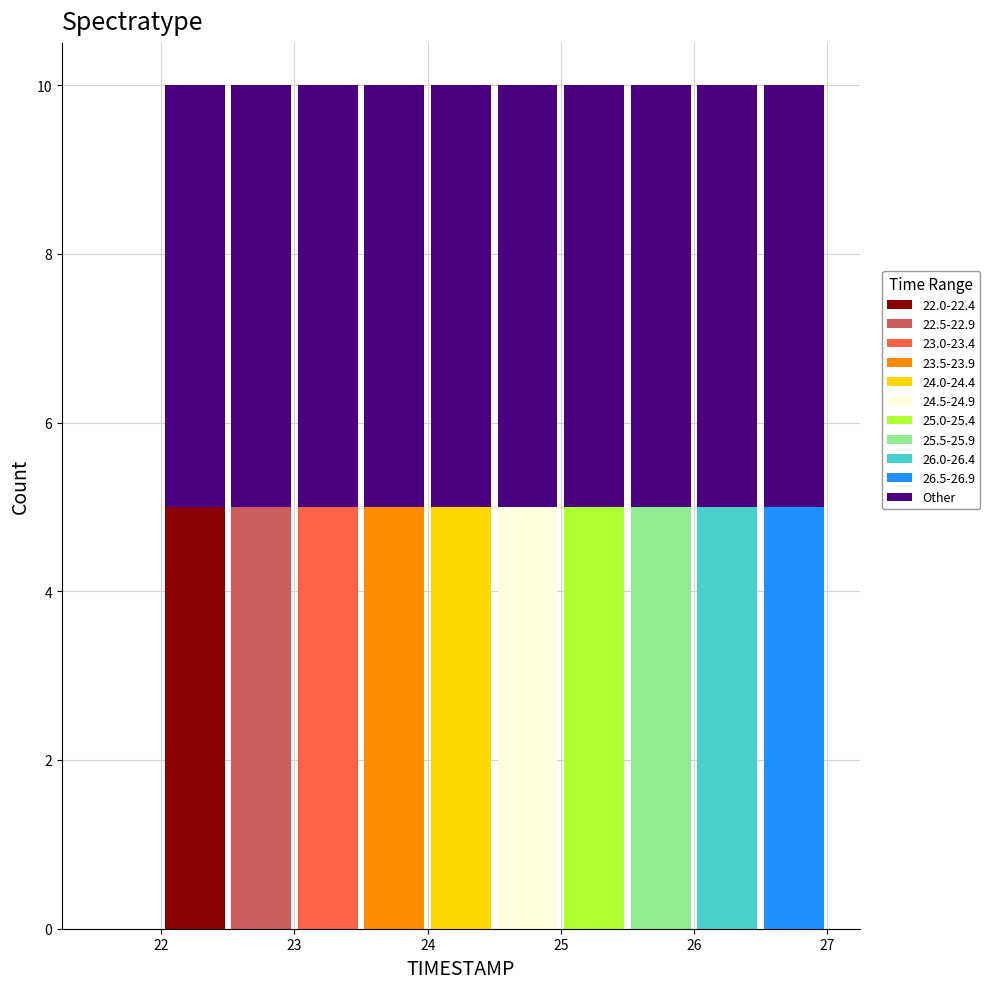

Reading left to right, transcribe this chart: for each stacked bar, give the range it covers on the x-axis and its total height. The values are not printed on the chart, so give them approximately, as read against the axis.

21.5 to 22.0: 0
22.0 to 22.5: 10
22.5 to 23.0: 10
23.0 to 23.5: 10
23.5 to 24.0: 10
24.0 to 24.5: 10
24.5 to 25.0: 10
25.0 to 25.5: 10
25.5 to 26.0: 10
26.0 to 26.5: 10
26.5 to 27.0: 10